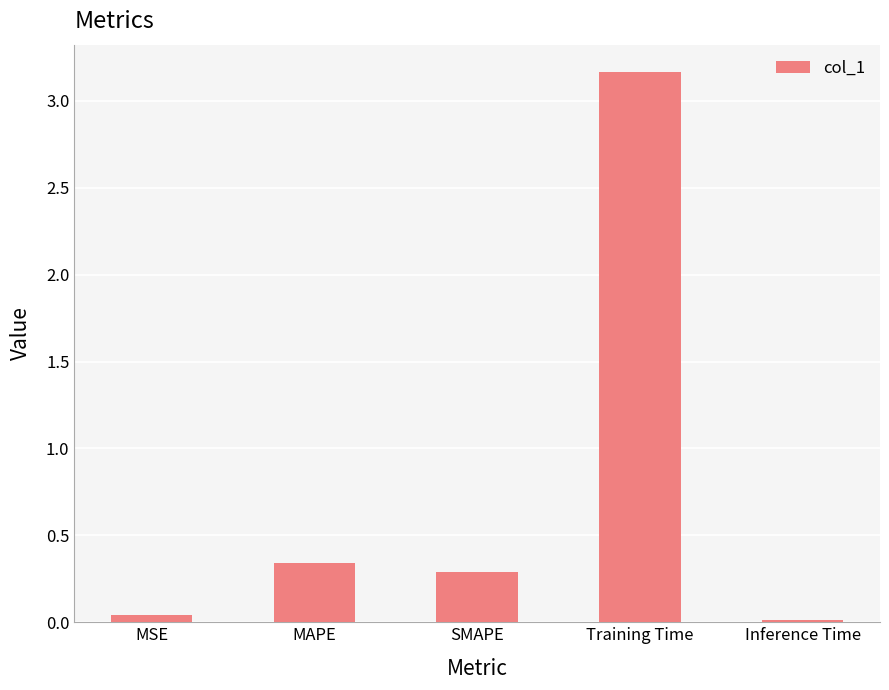

What is the sum of all values?

3.9